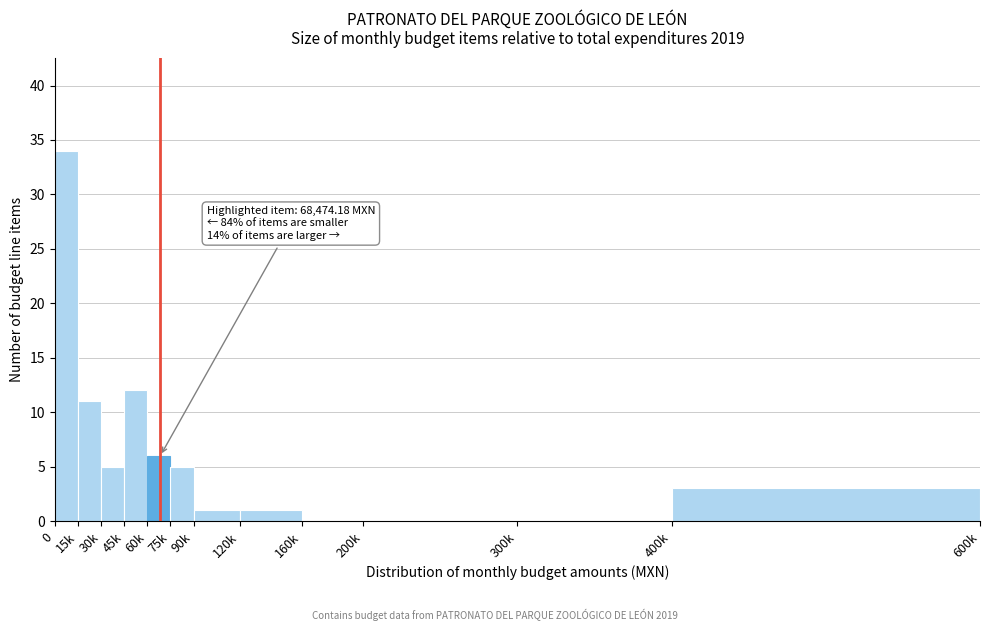

Reading left to right, transcribe all the data shown in this chart.

0=34	15k=11	30k=5	45k=12	60k=6	75k=5	90k=1	120k=1	160k=0	200k=0	300k=0	400k=3